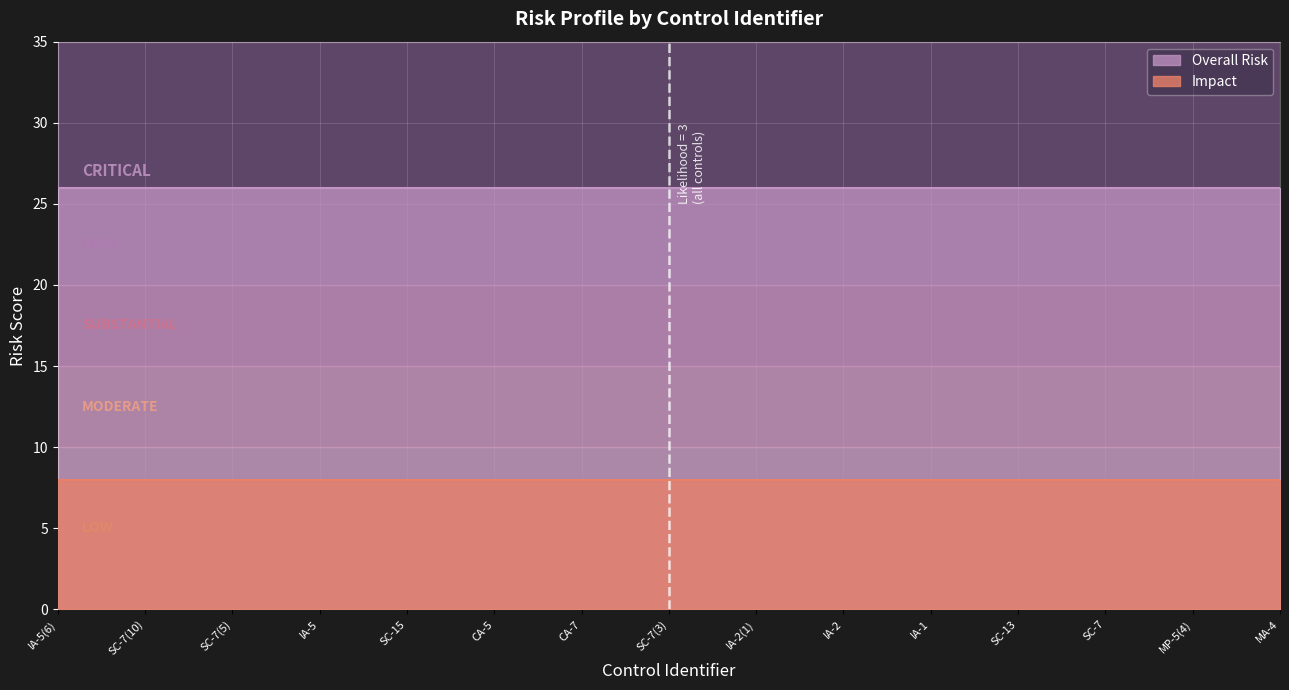

How many series are shown in this chart?

2